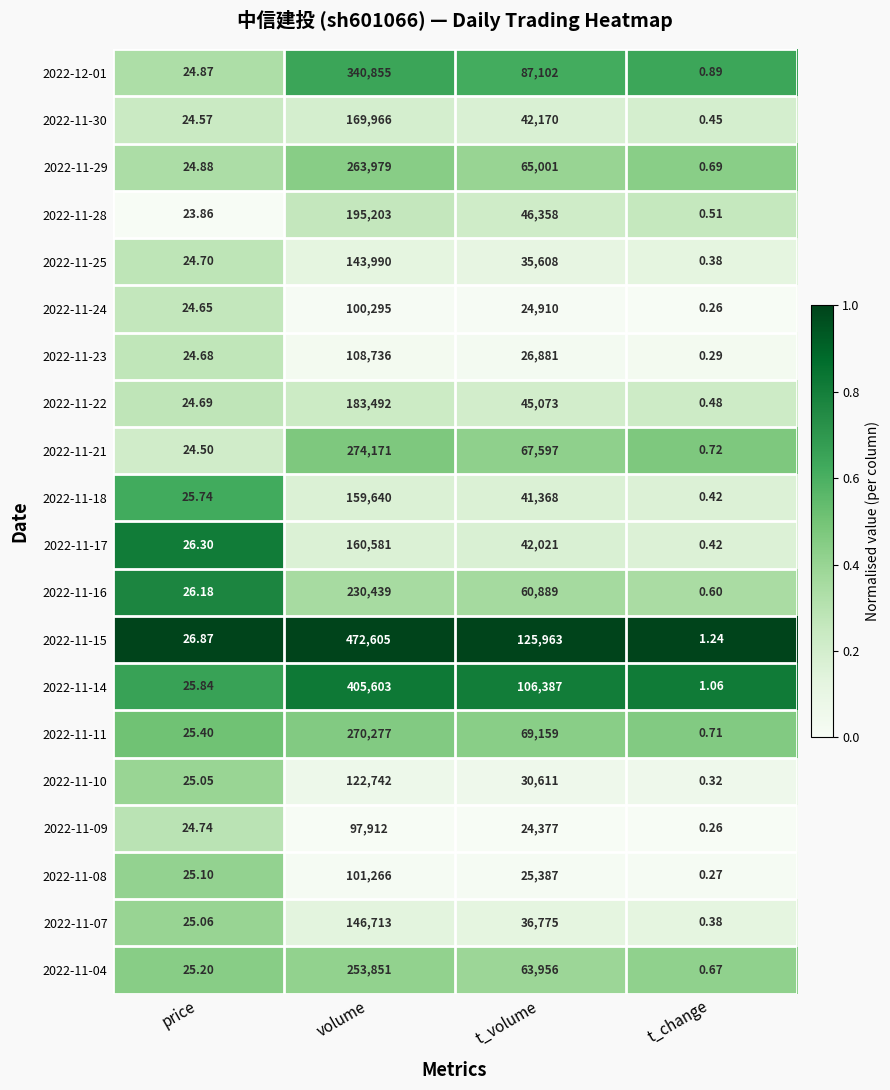

At which label does 2022-11-28 reach its minimum?

t_change